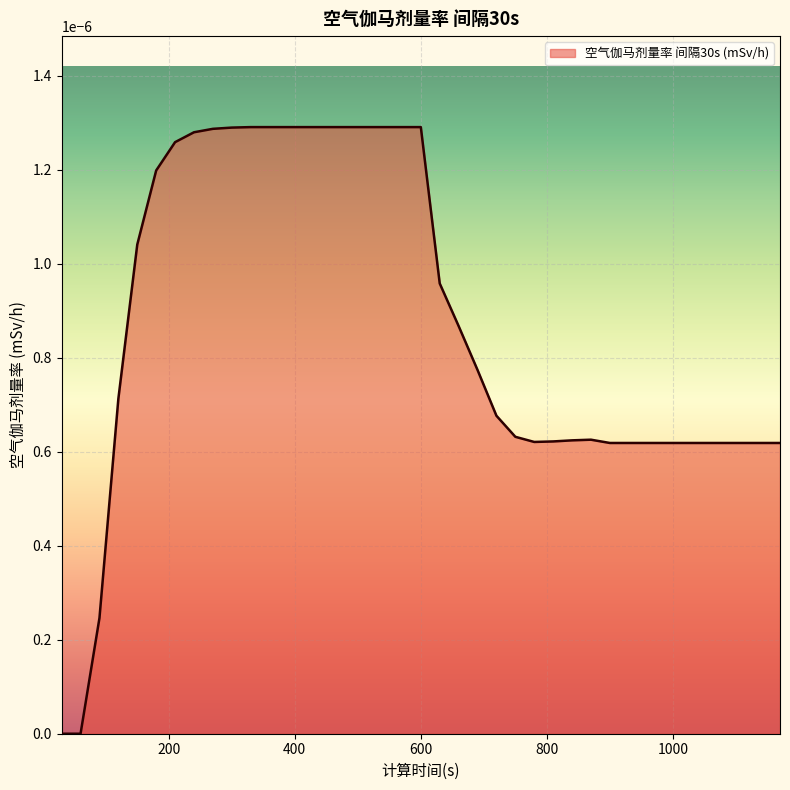

Does the chart display data point markers on the line(s)?

No